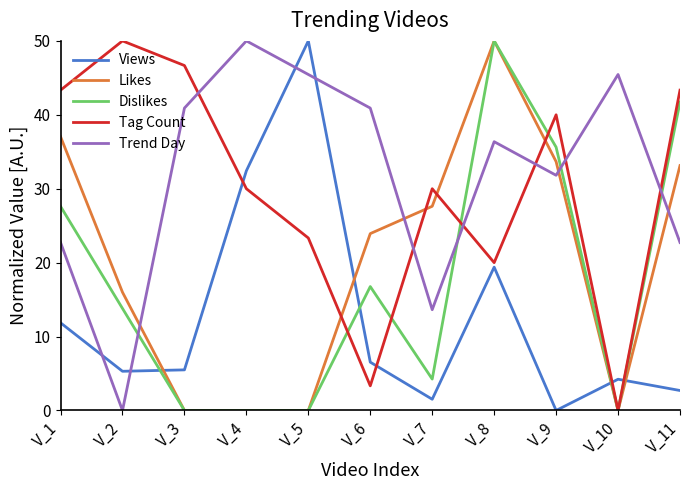

The Views series shows 32.4 at V_4. True or false?

True